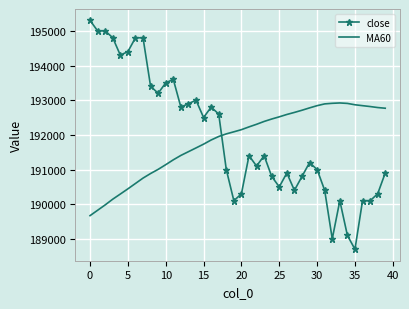

List the series in order of their overall mean, highest first.

close, MA60